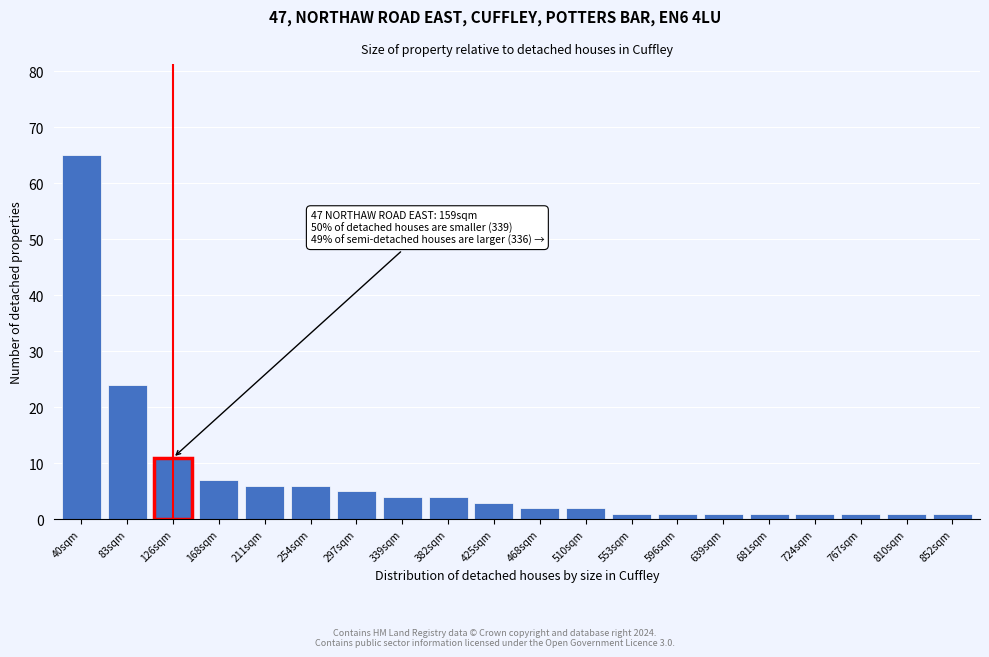

Reading left to right, list all the values displayed in this chart.

65	24	11	7	6	6	5	4	4	3	2	2	1	1	1	1	1	1	1	1